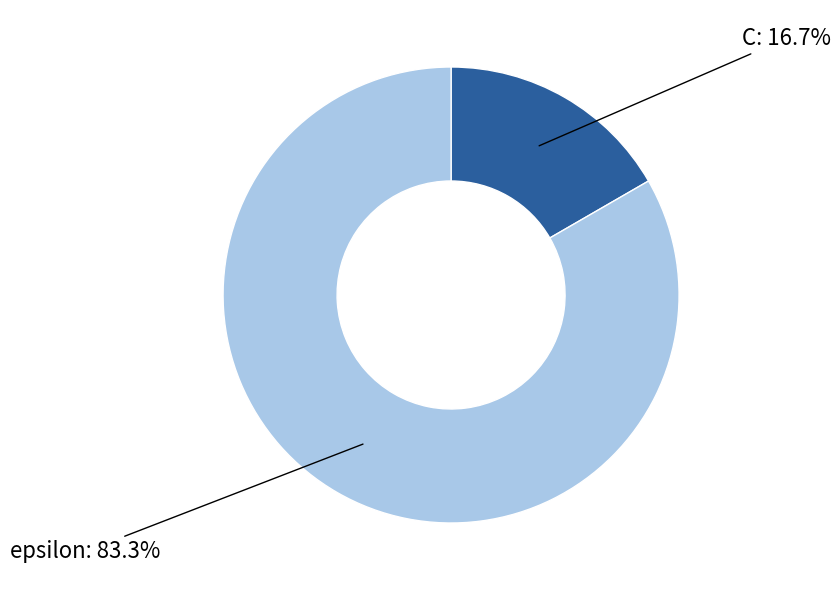

What percentage is the epsilon slice, to the nearest percent?

83%